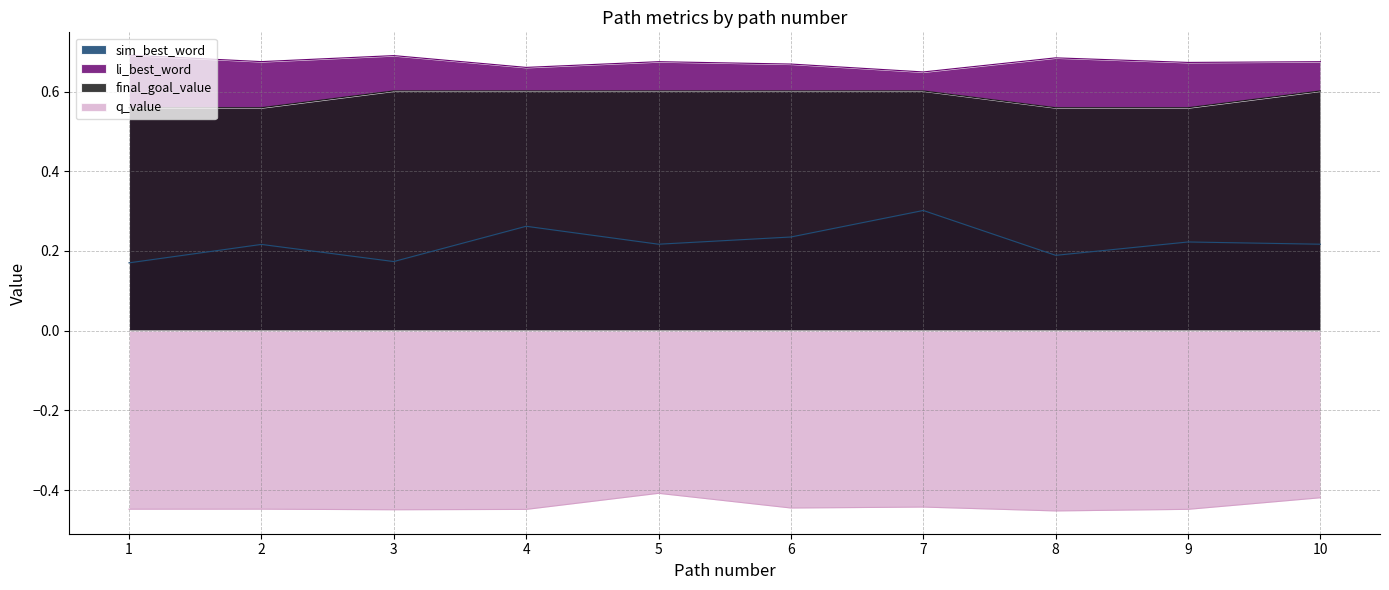

Reading left to right, extract all data points from this chart.

sim_best_word: 1=0.2	2=0.2	3=0.2	4=0.3	5=0.2	6=0.2	7=0.3	8=0.2	9=0.2	10=0.2
li_best_word: 1=0.7	2=0.7	3=0.7	4=0.7	5=0.7	6=0.7	7=0.6	8=0.7	9=0.7	10=0.7
final_goal_value: 1=0.6	2=0.6	3=0.6	4=0.6	5=0.6	6=0.6	7=0.6	8=0.6	9=0.6	10=0.6
q_value: 1=-0.4	2=-0.4	3=-0.4	4=-0.4	5=-0.4	6=-0.4	7=-0.4	8=-0.5	9=-0.4	10=-0.4